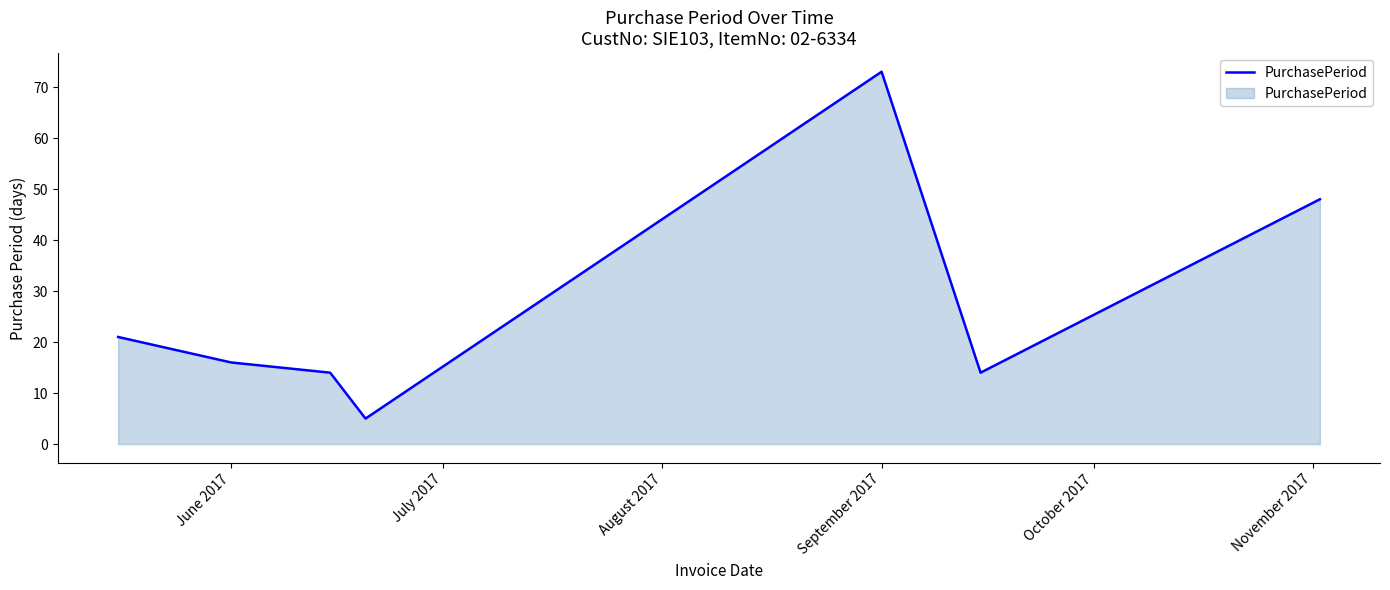

What is the sum of all values?

191